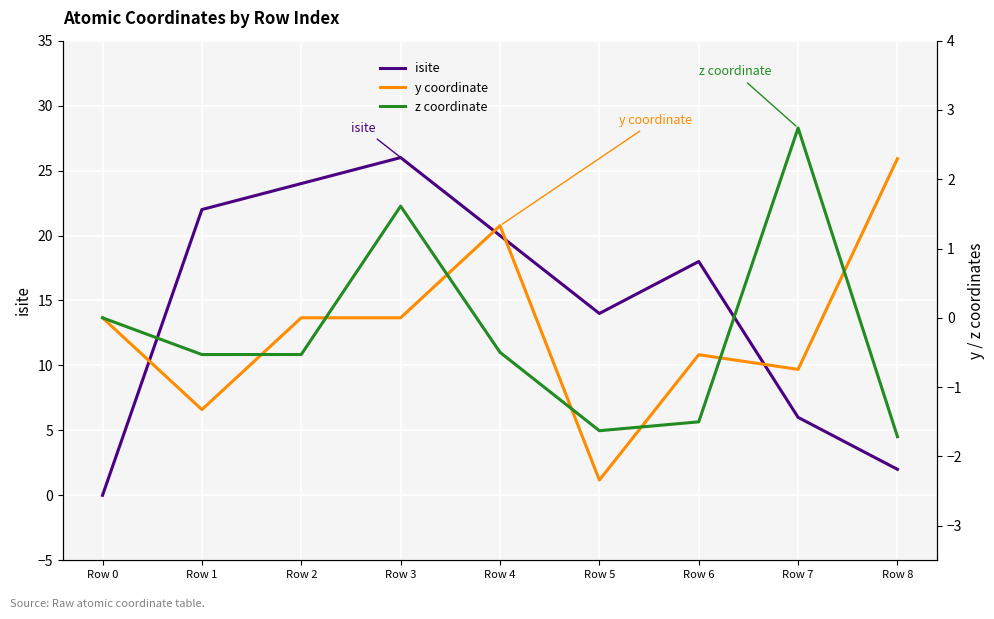

True or false: y coordinate has more than 0 points higher than both neighbors.

True